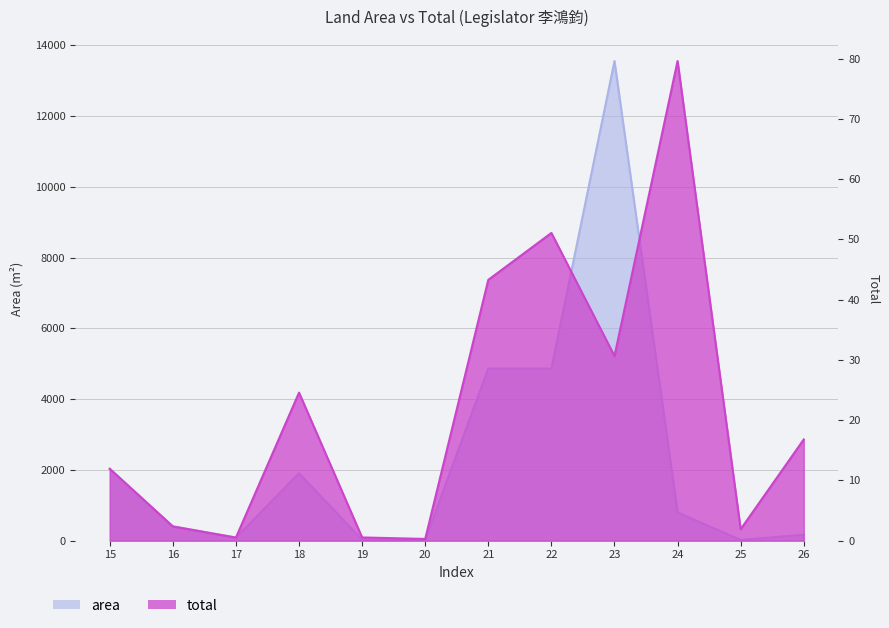

True or false: total and area cross at least once.

False